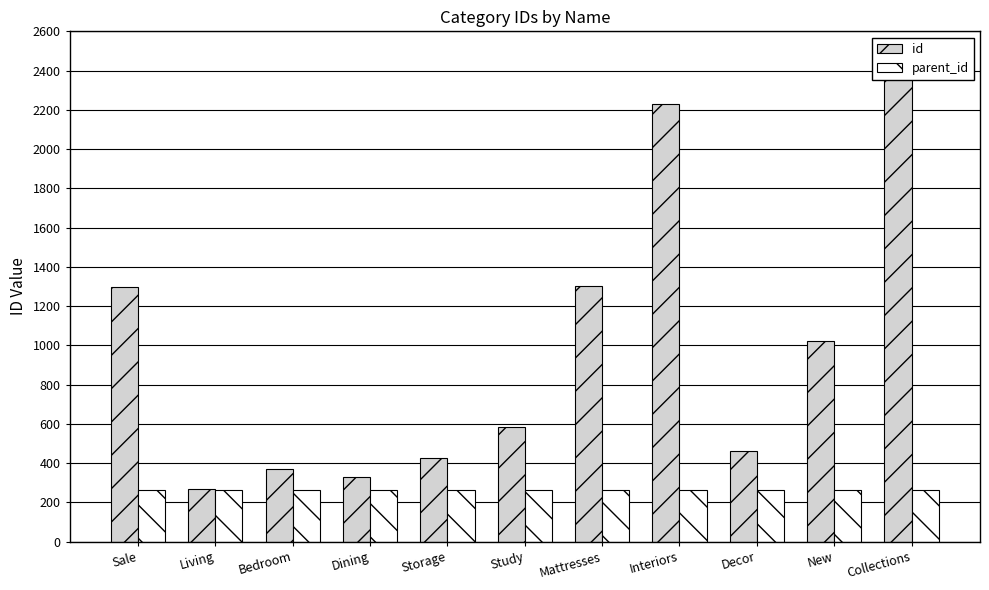

What is the difference between the id values at New and Study?

441